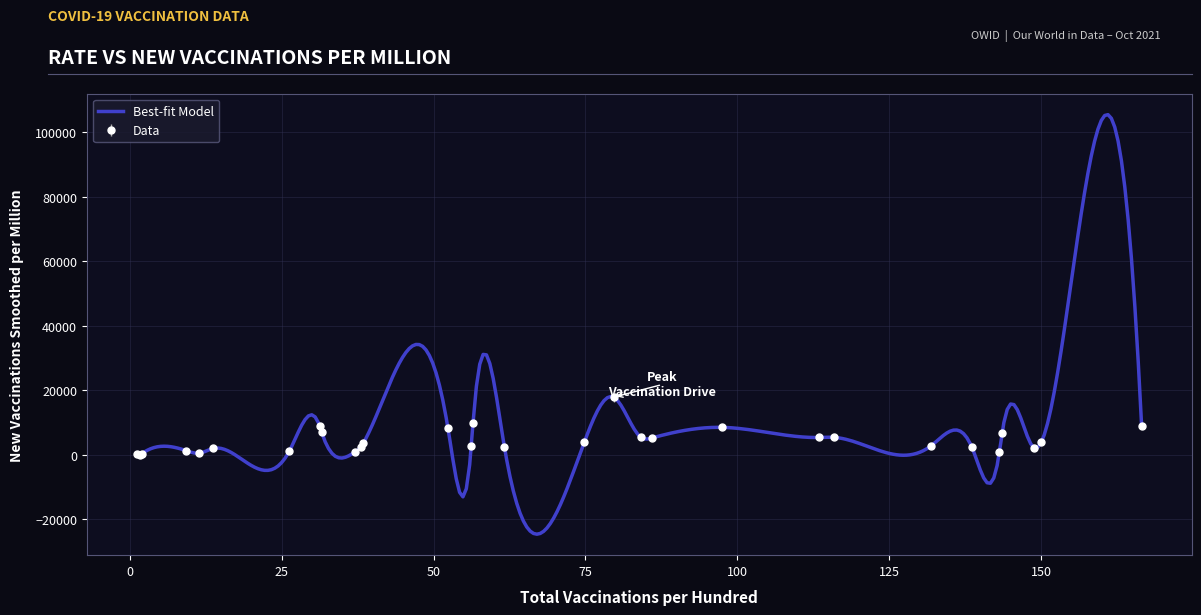

Is it true that the value at Cayman Islands is 15085?

False